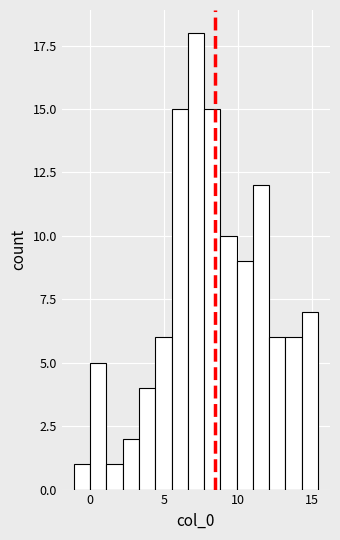

Read against the x-axis, roughly where is the centre of the tallest bar?

7.0